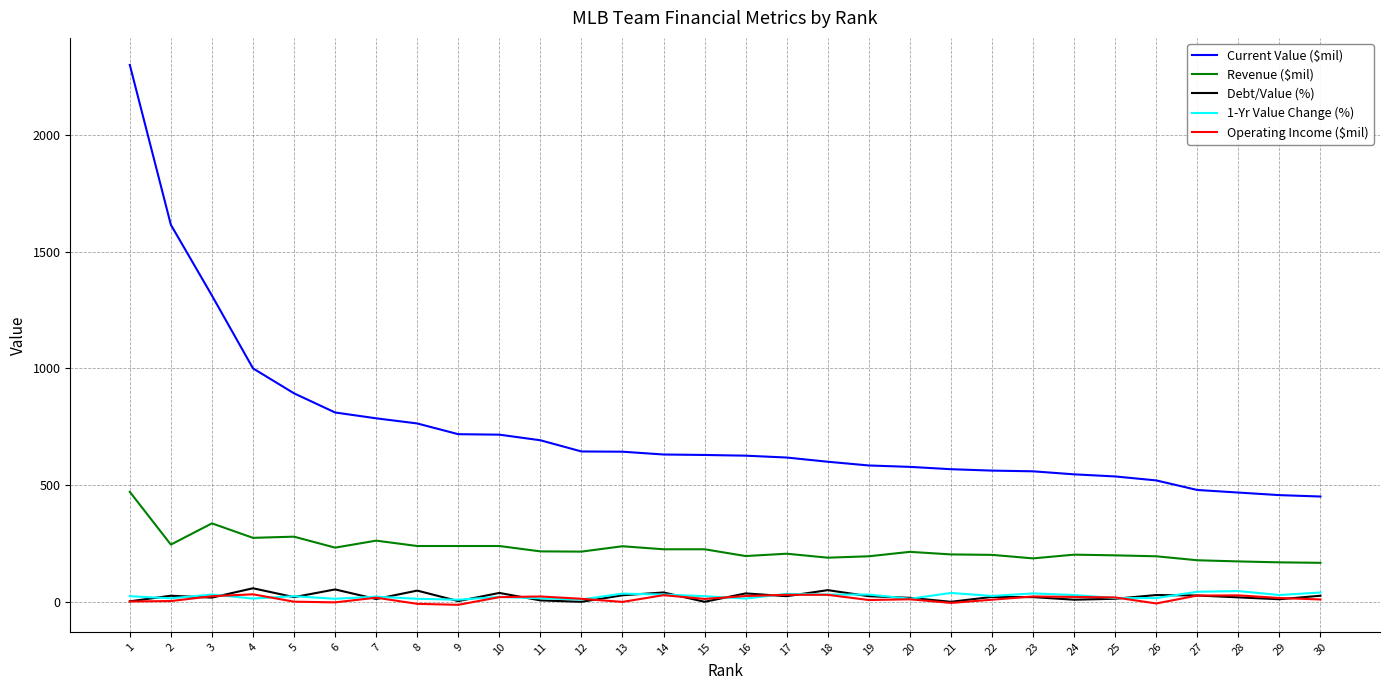

Is the value of Revenue ($mil) at 18 greater than the value of 1-Yr Value Change (%) at 28?

Yes